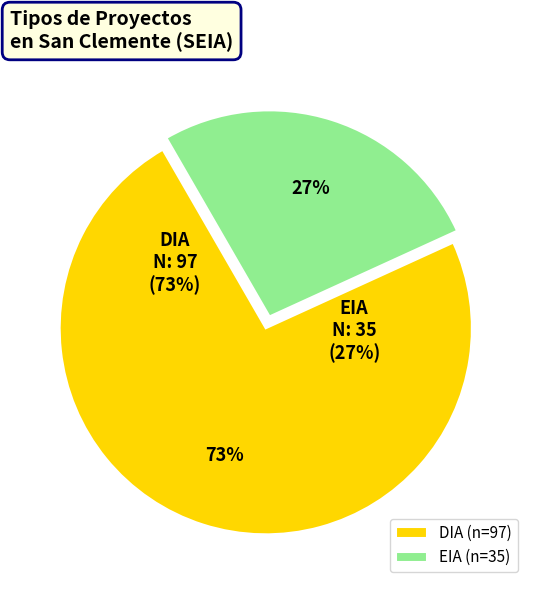

What percentage is the EIA slice, to the nearest percent?

27%